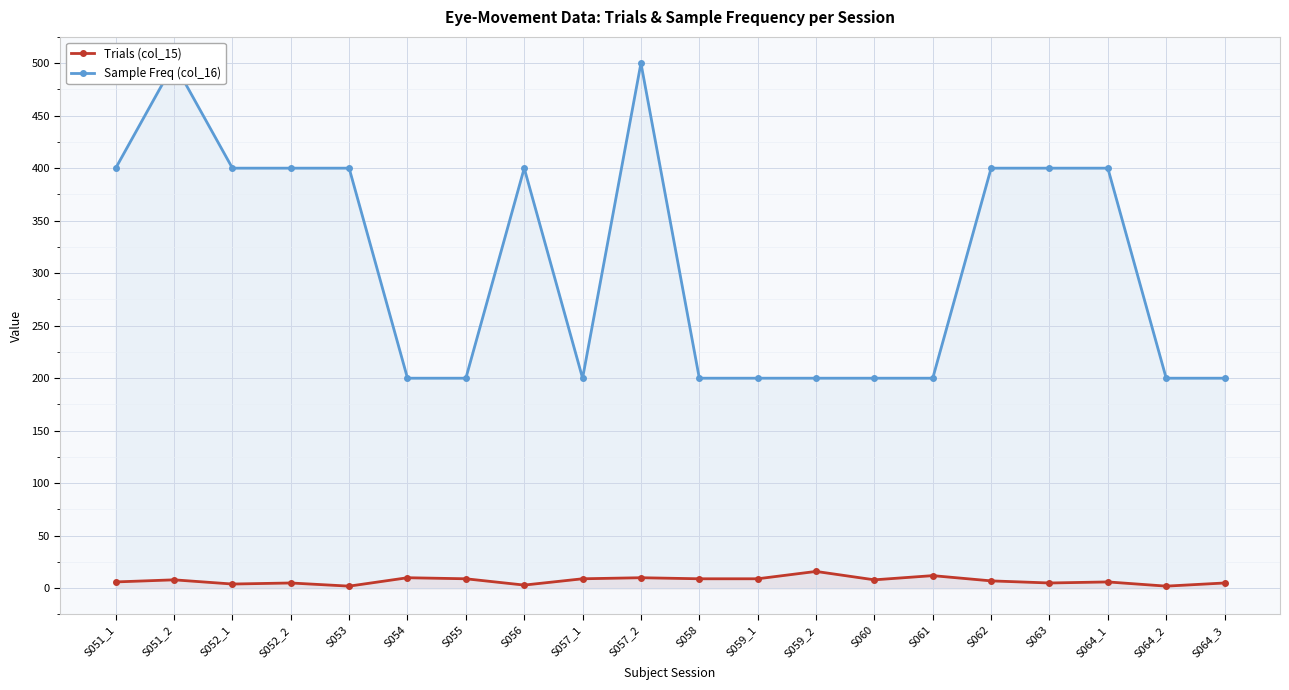

Reading left to right, what are all the values shown in this chart?

Trials (col_15): 6	8	4	5	2	10	9	3	9	10	9	9	16	8	12	7	5	6	2	5
Sample Freq (col_16): 400	500	400	400	400	200	200	400	200	500	200	200	200	200	200	400	400	400	200	200